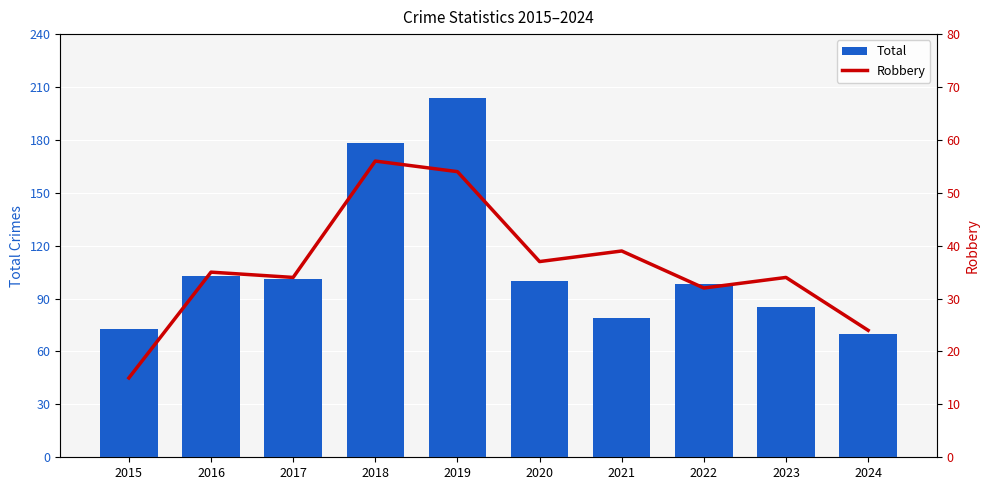

List the series in order of their peak value, lowest first.

Robbery, Total